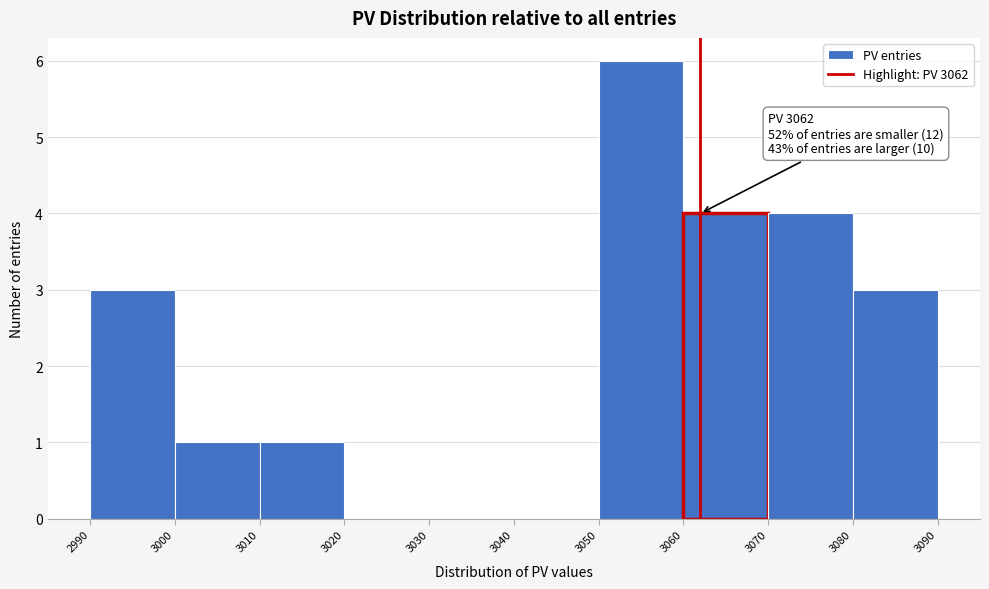

Over which range of the x-axis is the bar tallest?

3050 to 3060